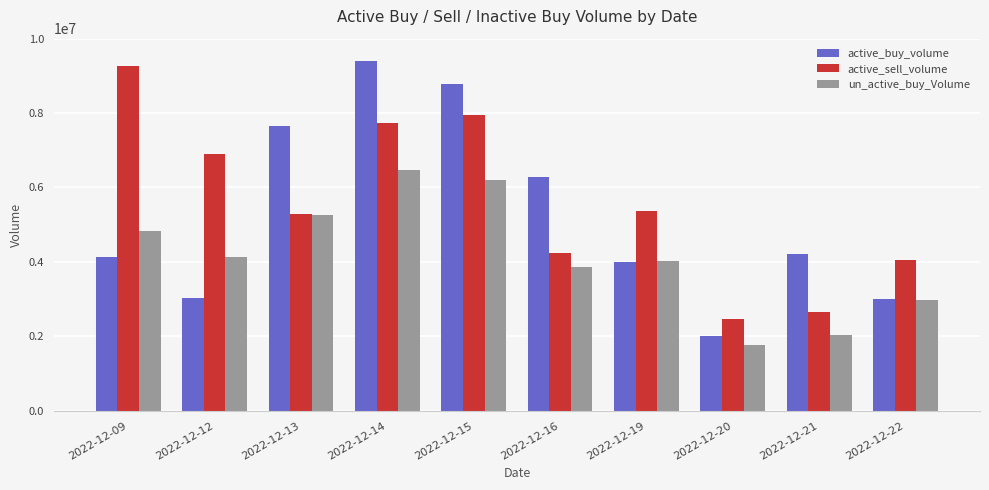

The value of active_sell_volume at 2022-12-09 is 3147497. True or false?

False